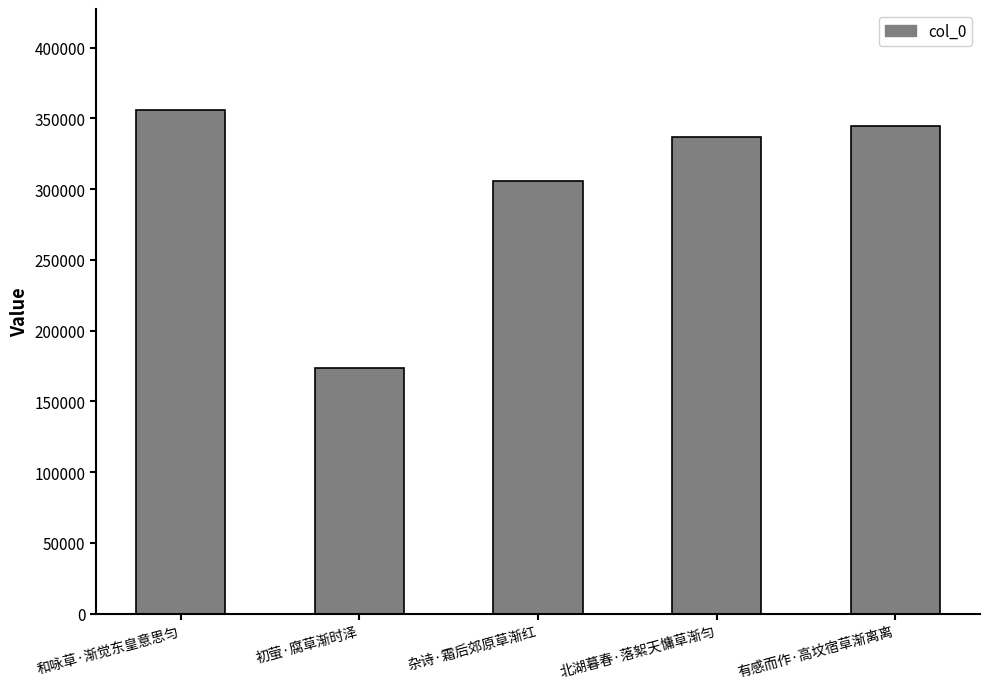

What is the difference between the maximum and minimum values?

182888